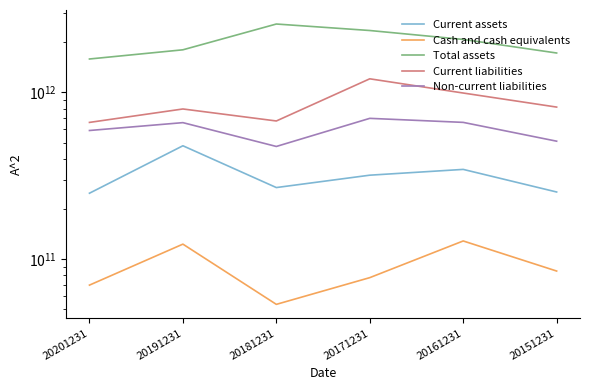

True or false: Total assets has more than 2 points higher than both neighbors.

False